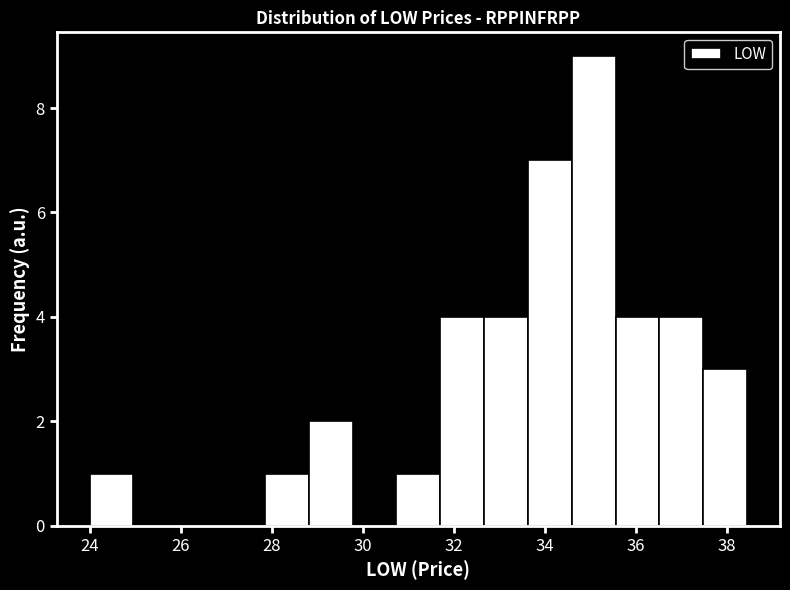

Reading left to right, list every bar in this chart as the range it spans on the x-axis followed by its height. Neither the bar edges nor the heights are printed on the chart, so give them approximately, as read against the axes.

24.0 to 25.0: 1
25.0 to 26.0: 0
26.0 to 26.8: 0
26.8 to 27.8: 0
27.8 to 28.8: 1
28.8 to 29.8: 2
29.8 to 30.8: 0
30.8 to 31.8: 1
31.8 to 32.6: 4
32.6 to 33.6: 4
33.6 to 34.6: 7
34.6 to 35.6: 9
35.6 to 36.6: 4
36.6 to 37.4: 4
37.4 to 38.4: 3